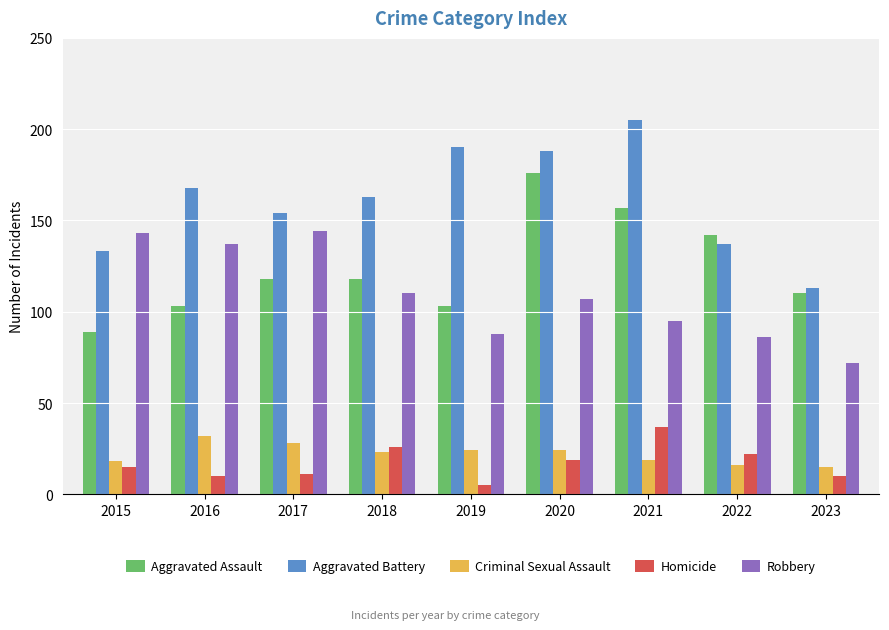

What is the total value across all series at 2018?

440